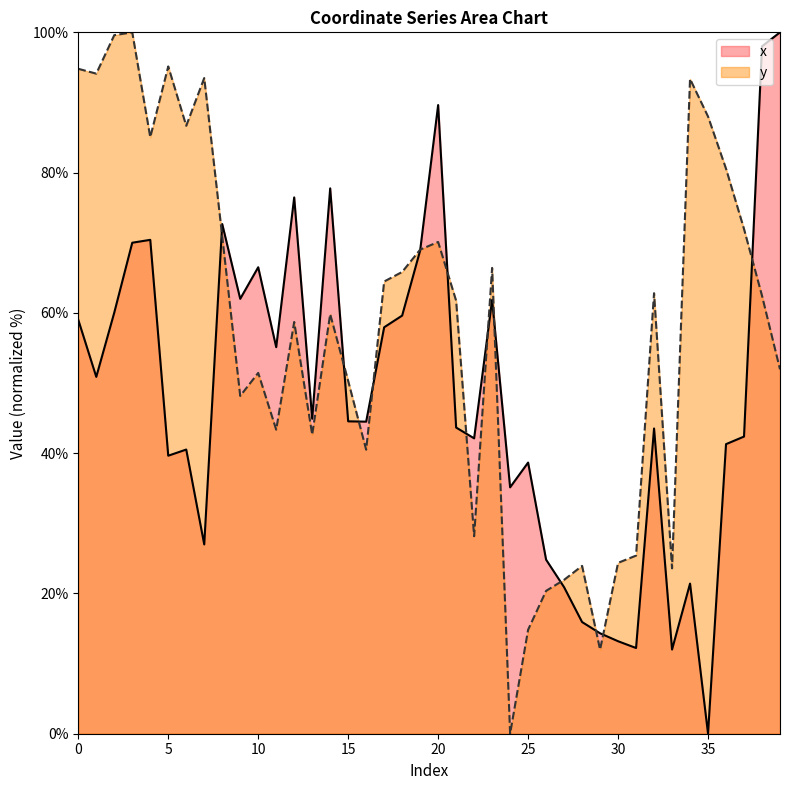

Is it true that y equals 62.8 at 32?

True